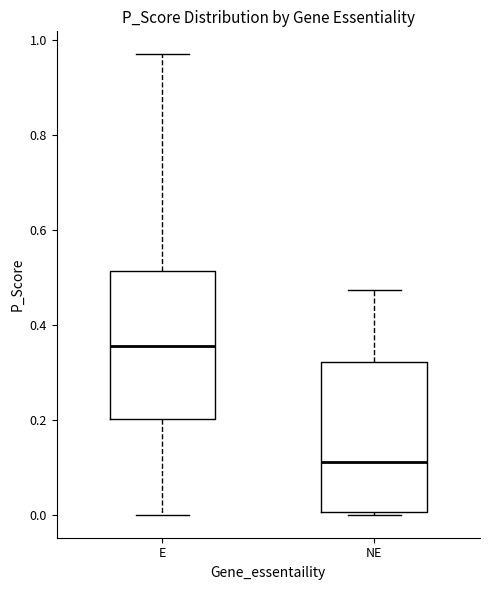

Which box has the lowest median line?

NE